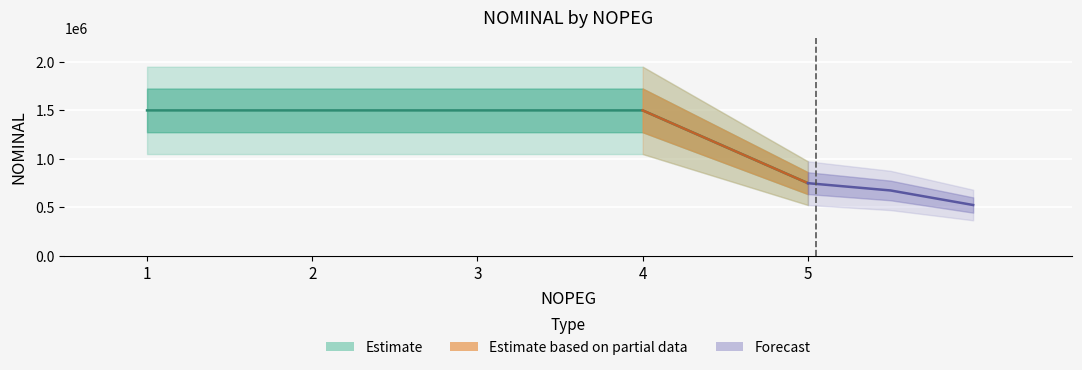

What is the ratio of the value at 3 to the value at 5?

2.0